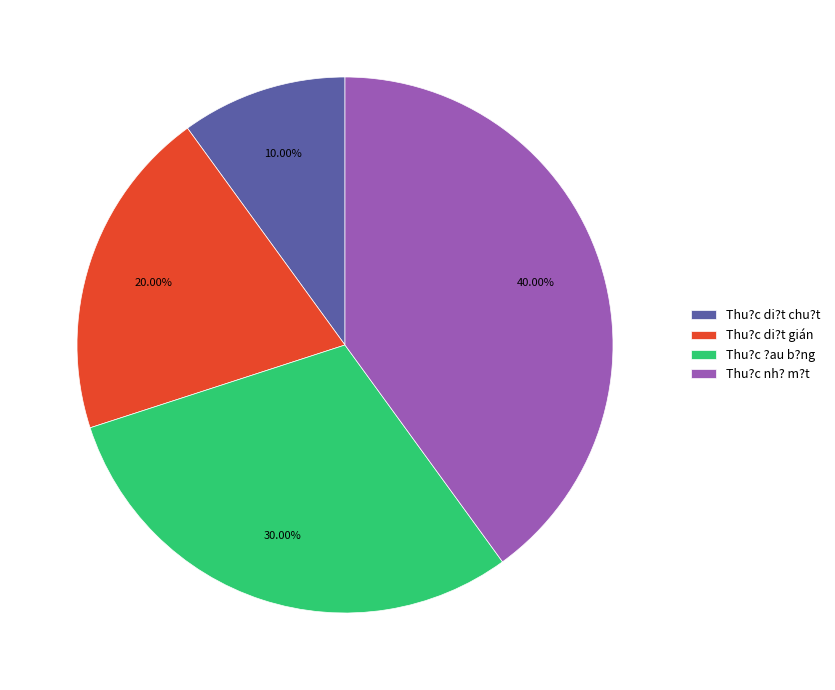

To the nearest percent, what portion does Thu?c di?t chu?t represent?

10%